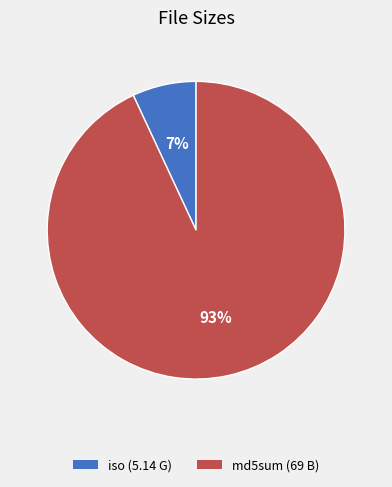

Is there a majority slice in this chart?

Yes